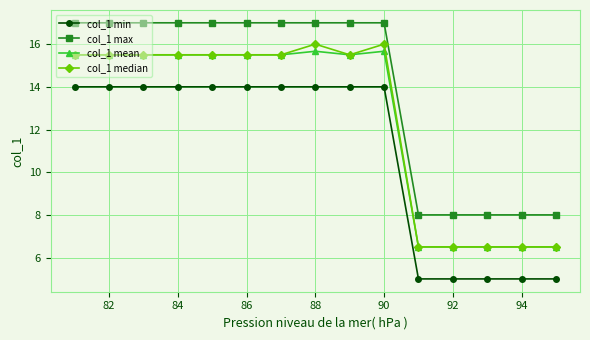

How many lines are shown in the chart?

4